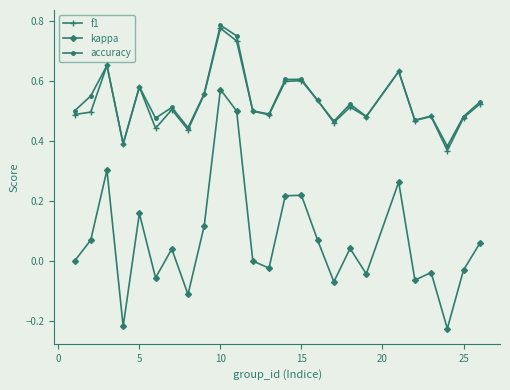

True or false: f1 has more than 0 interior local peaks.

True